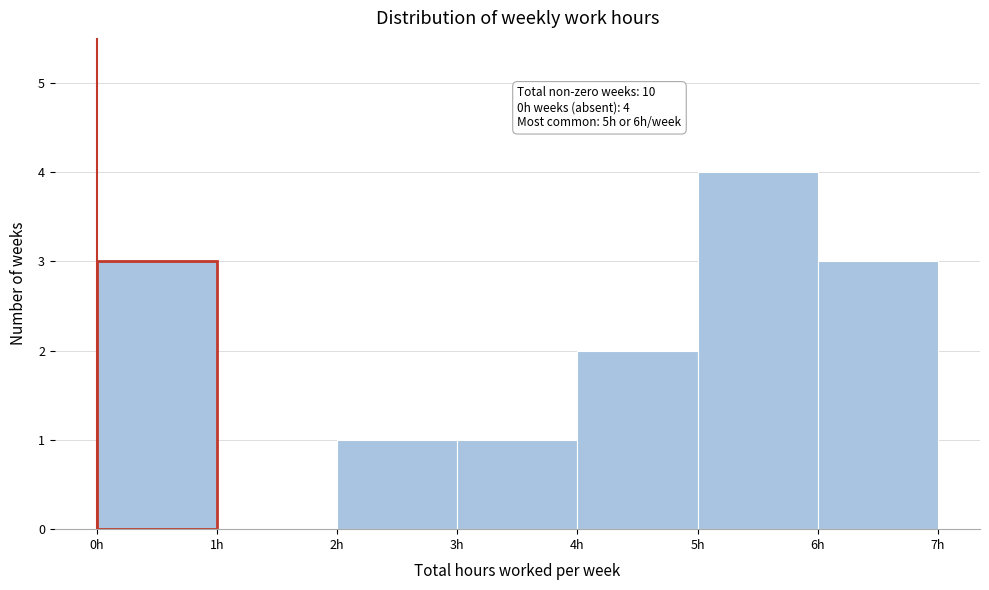

Which range on the x-axis has the tallest bar?

5 to 6